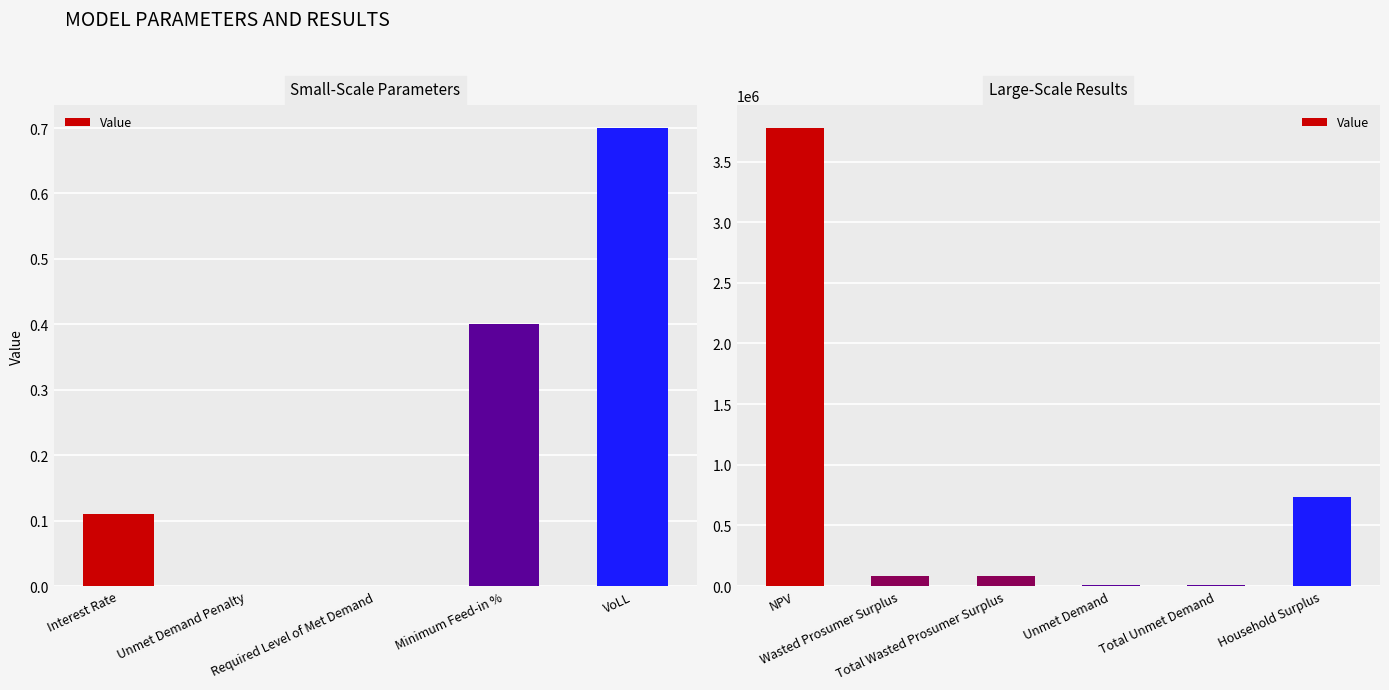

True or false: the data shows 730929.5 at Household Surplus.

True